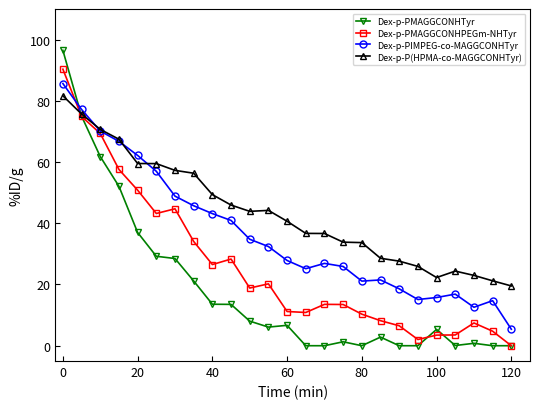

What is the highest value of the Dex-p-PMAGGCONHPEGm-NHTyr series?

90.3